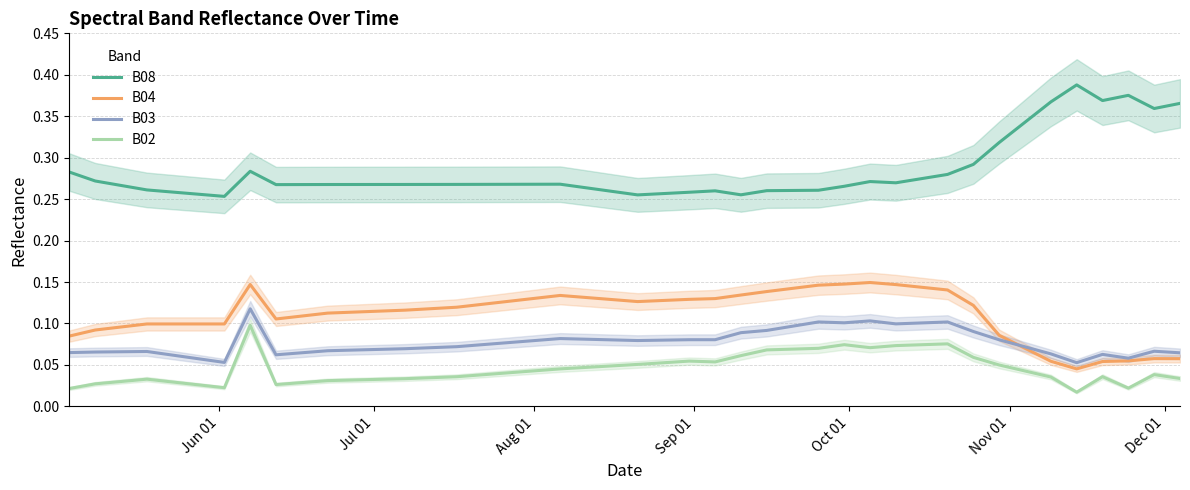

Between Jul 01 and 32, which series saw the biggest shift?

B08